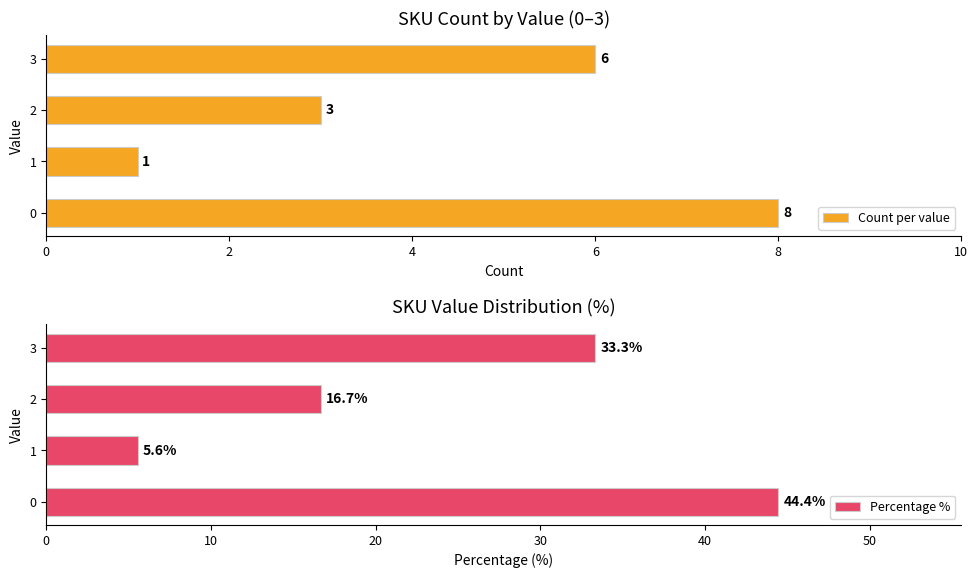

How many groups of bars are there?

4